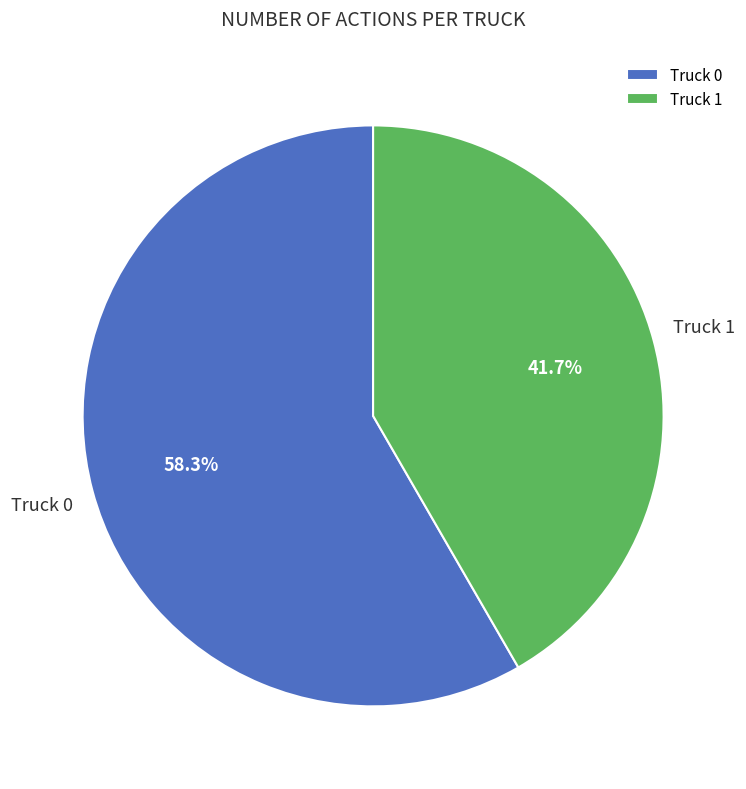

What is the smallest slice in the pie chart?

Truck 1